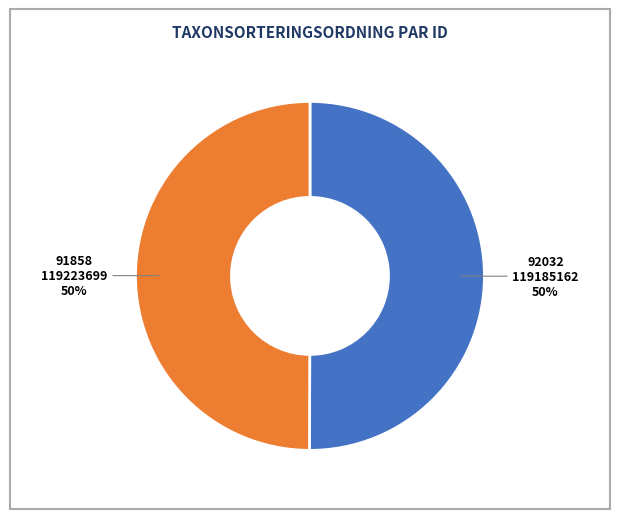

To the nearest percent, what is the average slice percentage?

50%